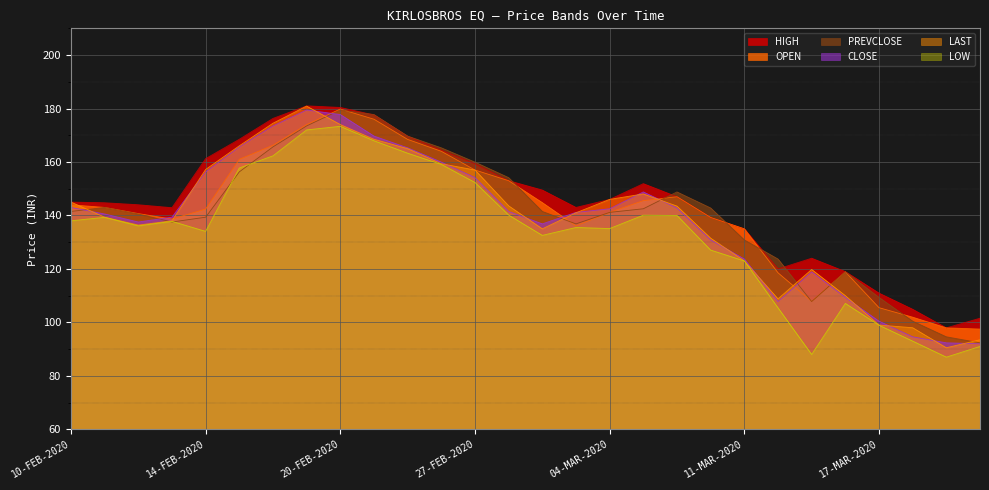

Where does the LOW series first go above 137?

10-FEB-2020